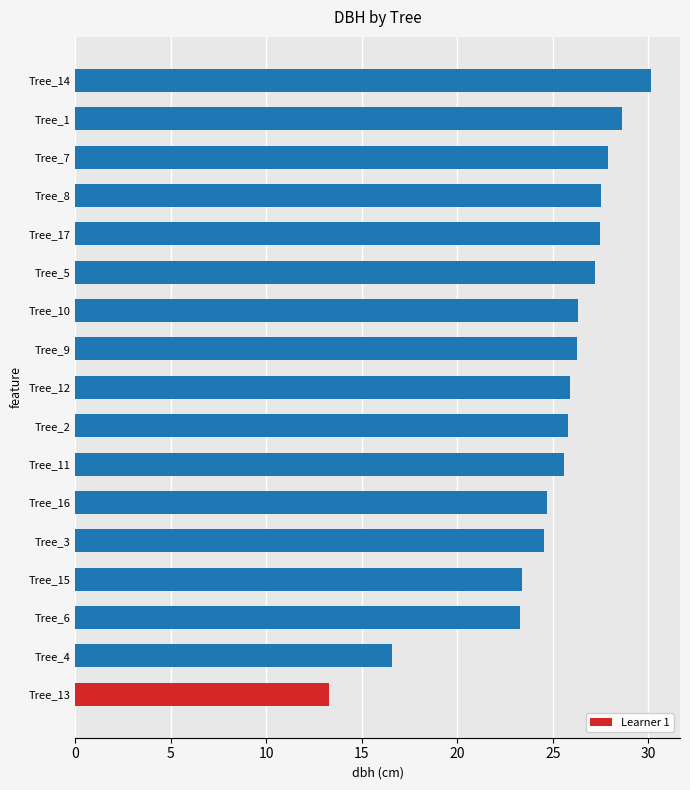

At which category does the chart reach its peak across all series?

Tree_14